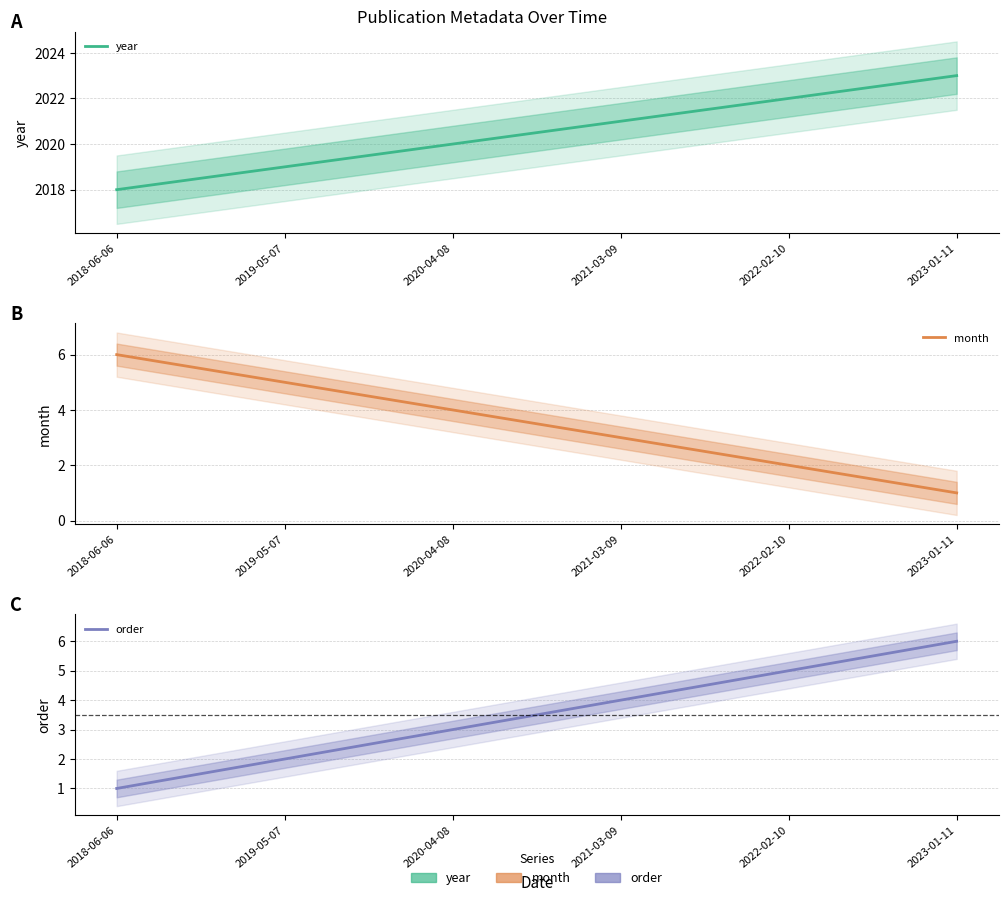

What is the approximate value of year at 2018-06-06?

2018